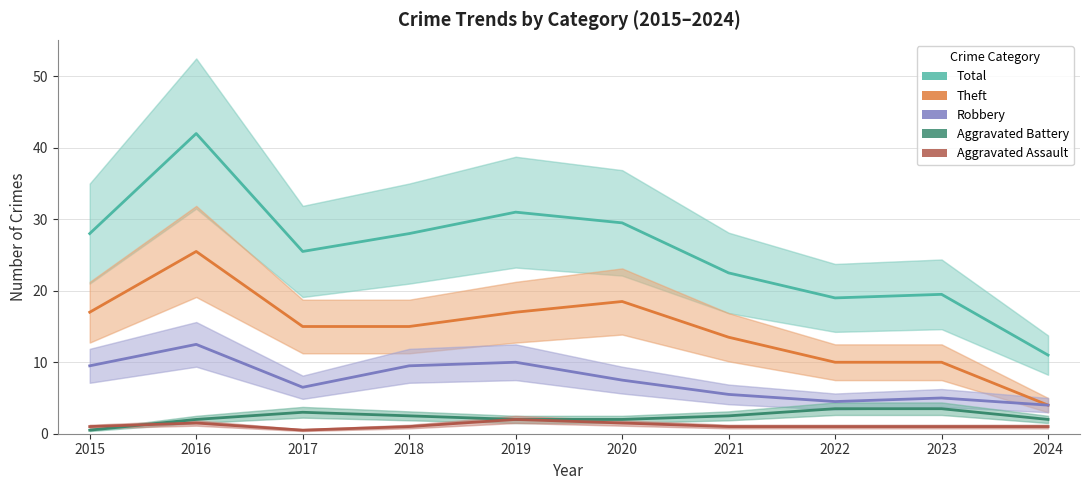

Which category has the highest value in the Total series?

2016